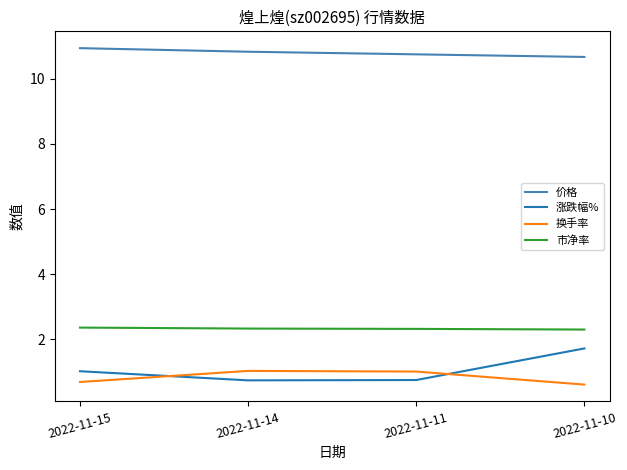

True or false: 换手率 and 价格 cross at least once.

False